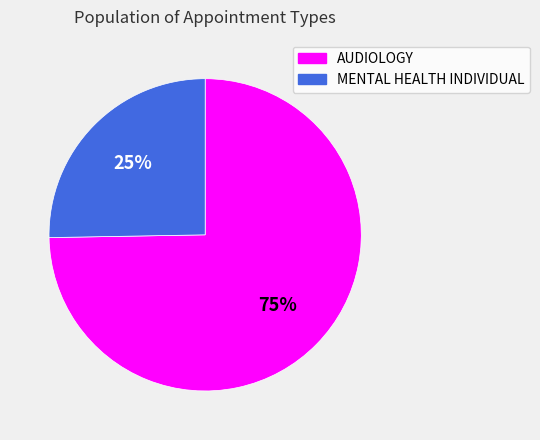

Which category has the smallest portion of the pie?

MENTAL HEALTH INDIVIDUAL